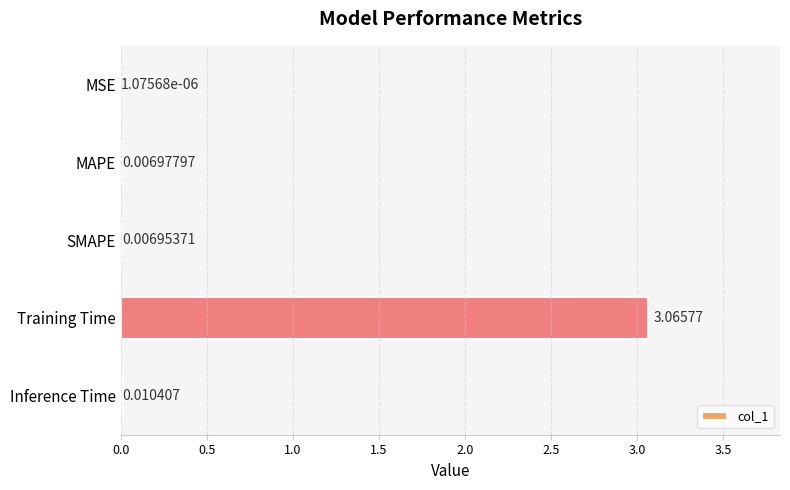

Where is the data nearest to the value 1?

Inference Time